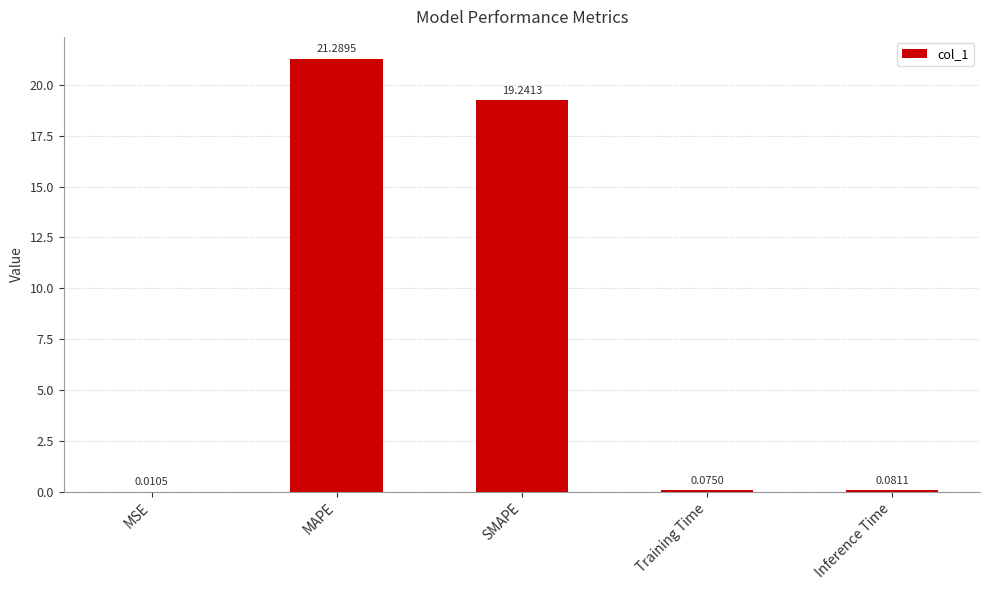

Approximately how many times larger is the value at SMAPE compared to MAPE?

0.9